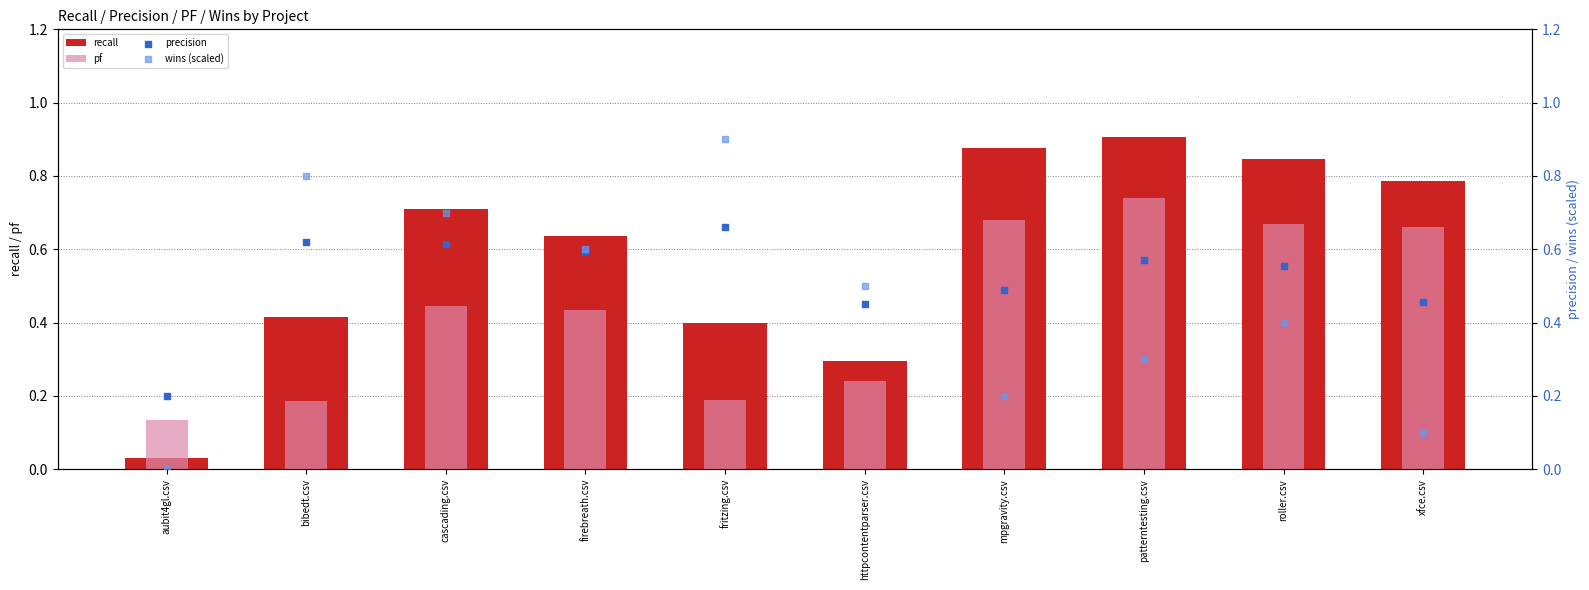

Which series contains the highest Y value?

recall